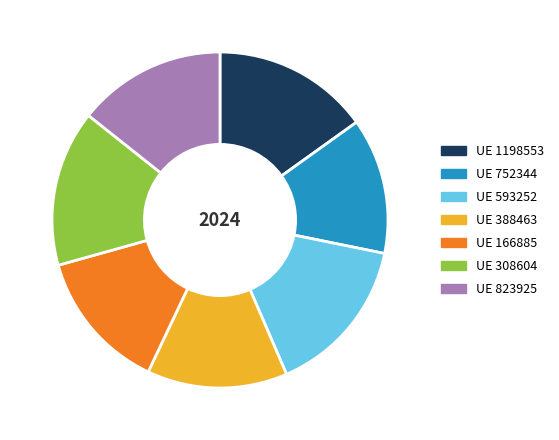

True or false: UE 593252 accounts for 15% of the total.

True